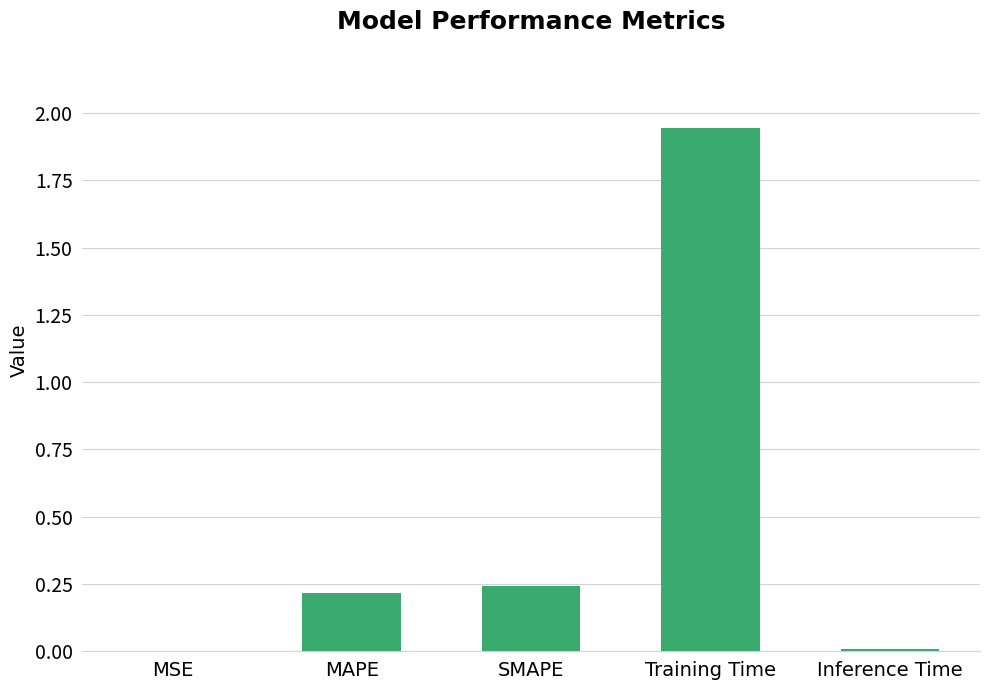

True or false: the data shows 0.4 at MAPE.

False